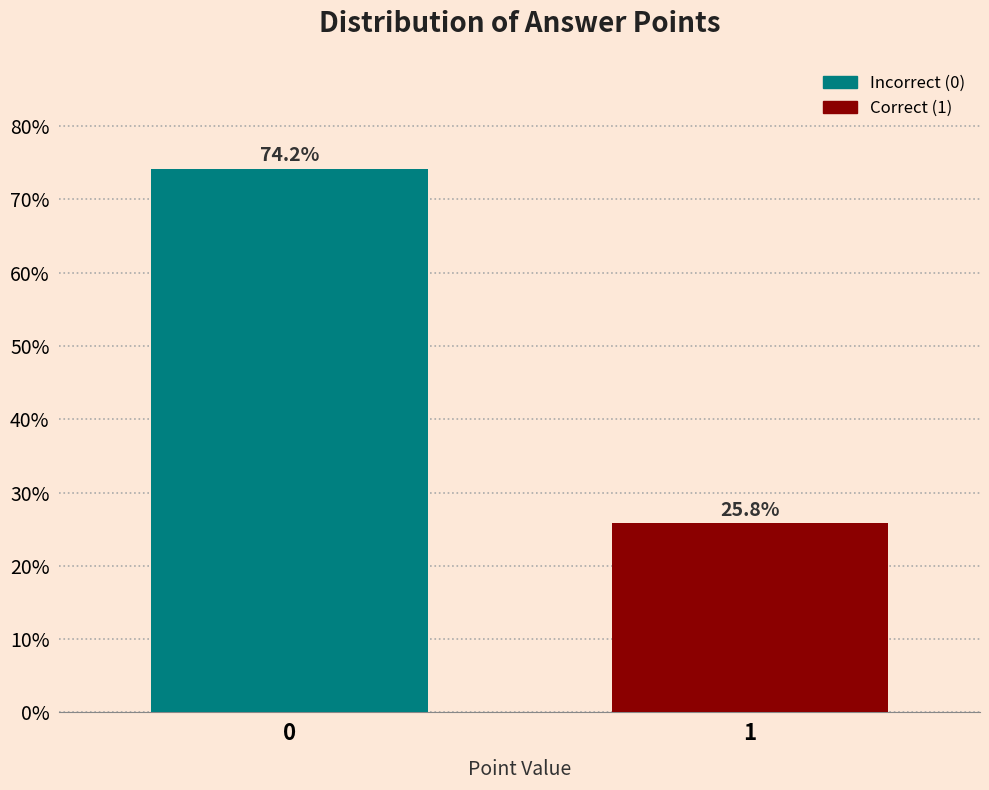

Reading left to right, what are all the values shown in this chart?

0=74.2	1=25.8